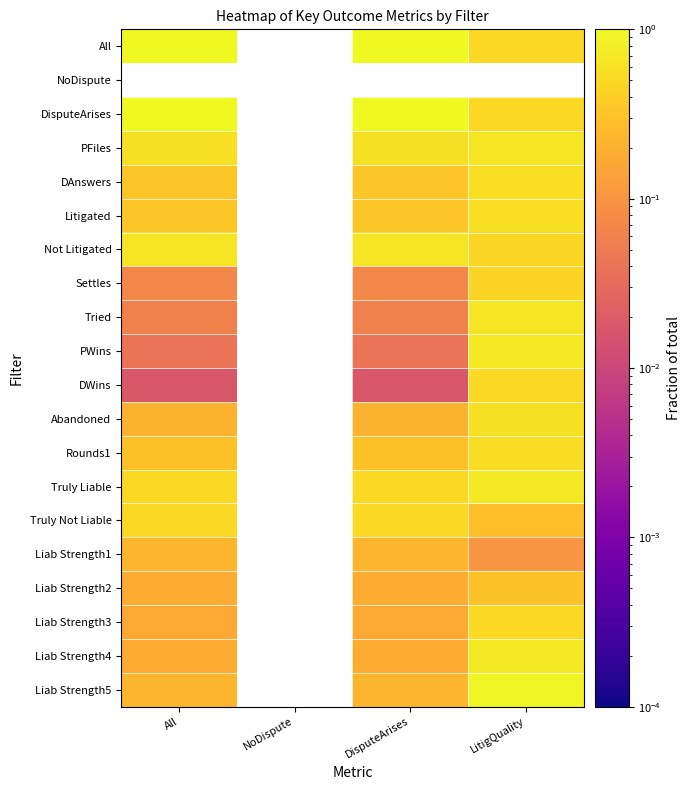

Which category has the highest value in the Liab Strength2 series?

LitigQuality